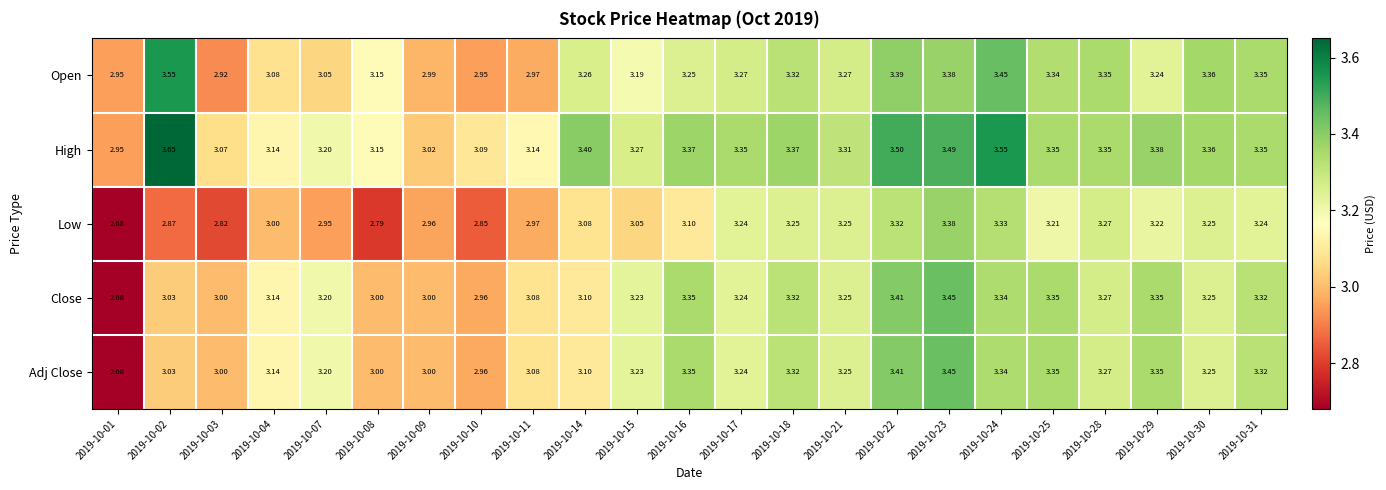

Which series has the largest total across all categories?

High